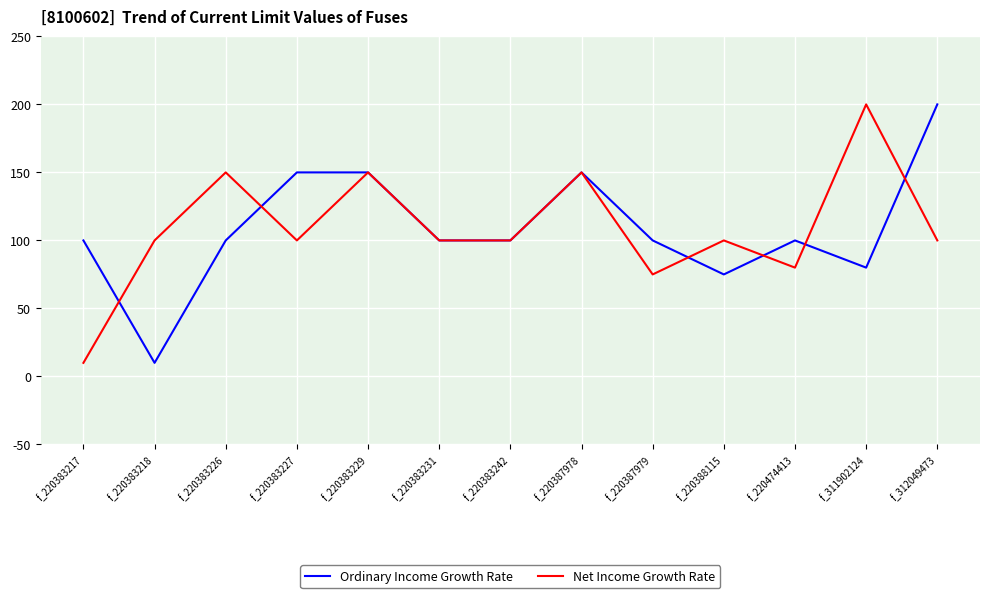

How many lines are shown in the chart?

2